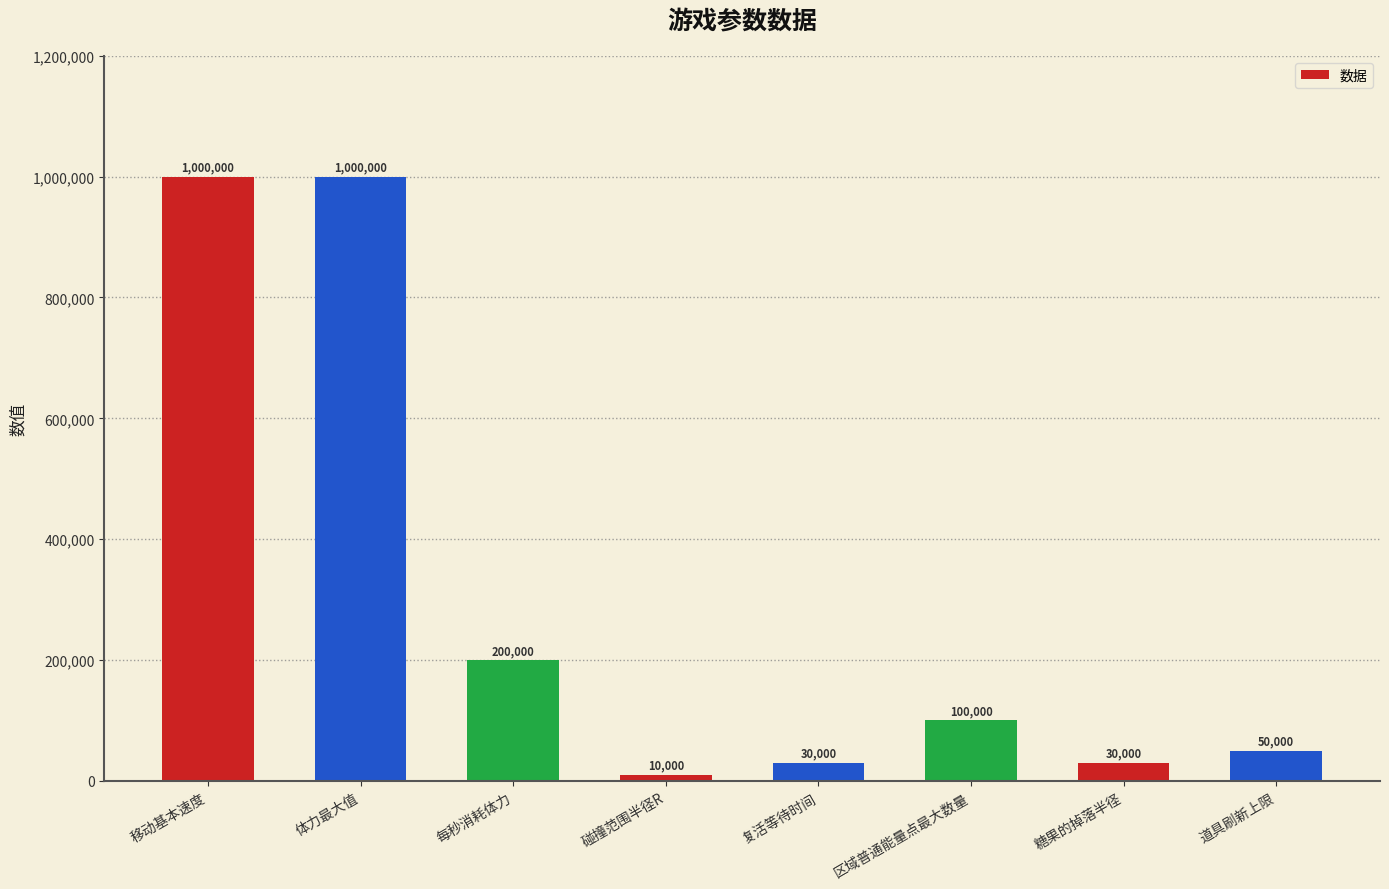

Where is the data nearest to the value 505000?

每秒消耗体力